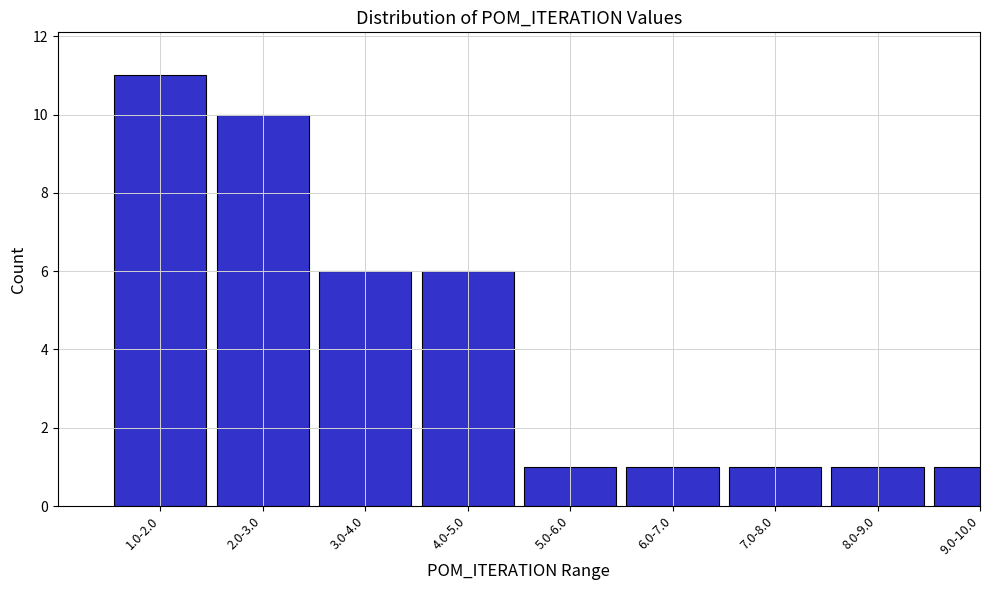

Reading left to right, transcribe all the data shown in this chart.

11	10	6	6	1	1	1	1	1